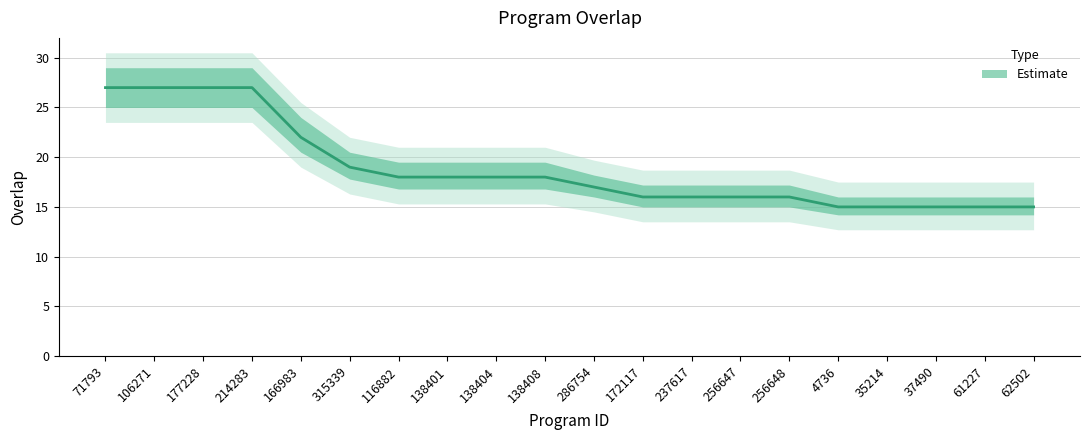

Where does the data first go above 18?

71793